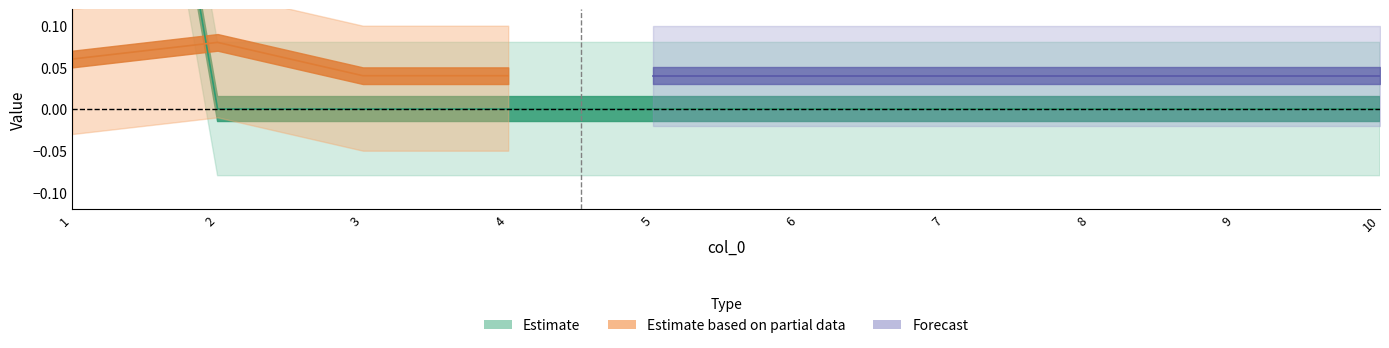

At which category is the sum across all series the highest?

1